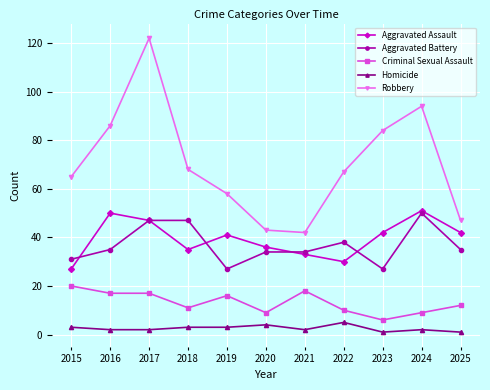

Rank the series at 2019 from highest to lowest value.

Robbery, Aggravated Assault, Aggravated Battery, Criminal Sexual Assault, Homicide